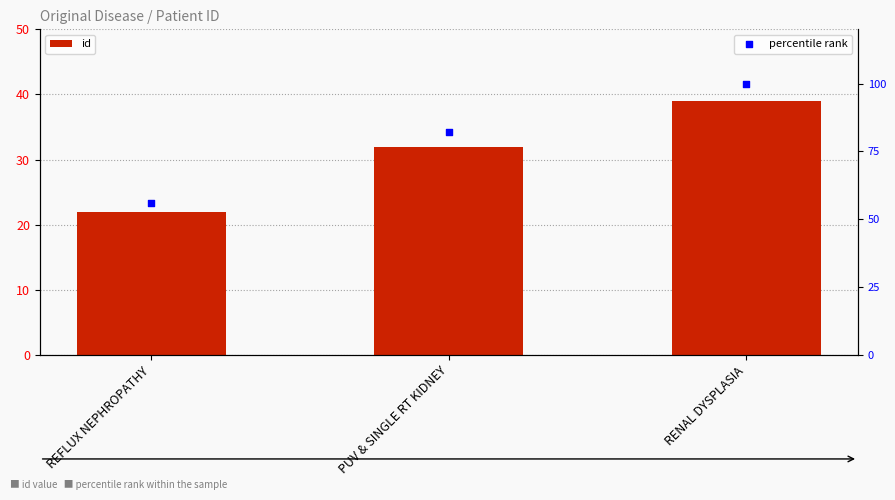

What is the total value across all series at PUV & SINGLE RT KIDNEY?

114